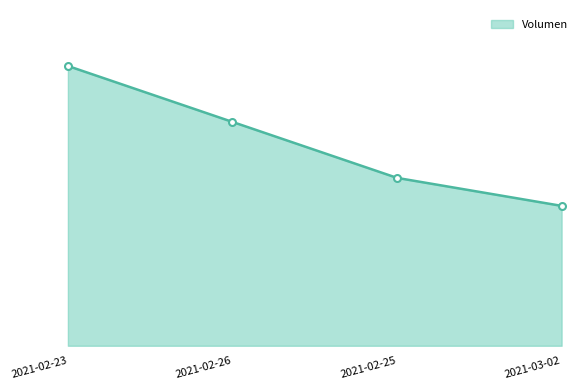

Rank the categories by value from highest to lowest.

2021-02-23, 2021-02-26, 2021-02-25, 2021-03-02